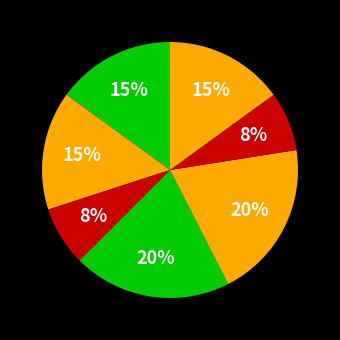

Count the number of slices in the pie.

7